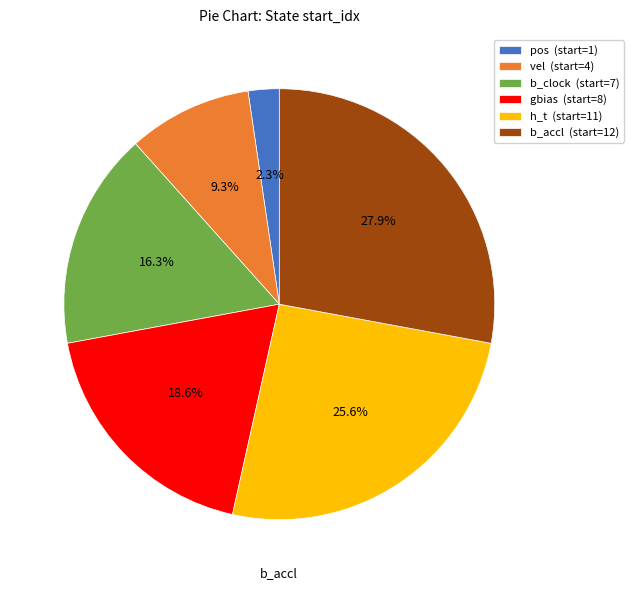

Is there any slice that represents more than half of the pie?

No